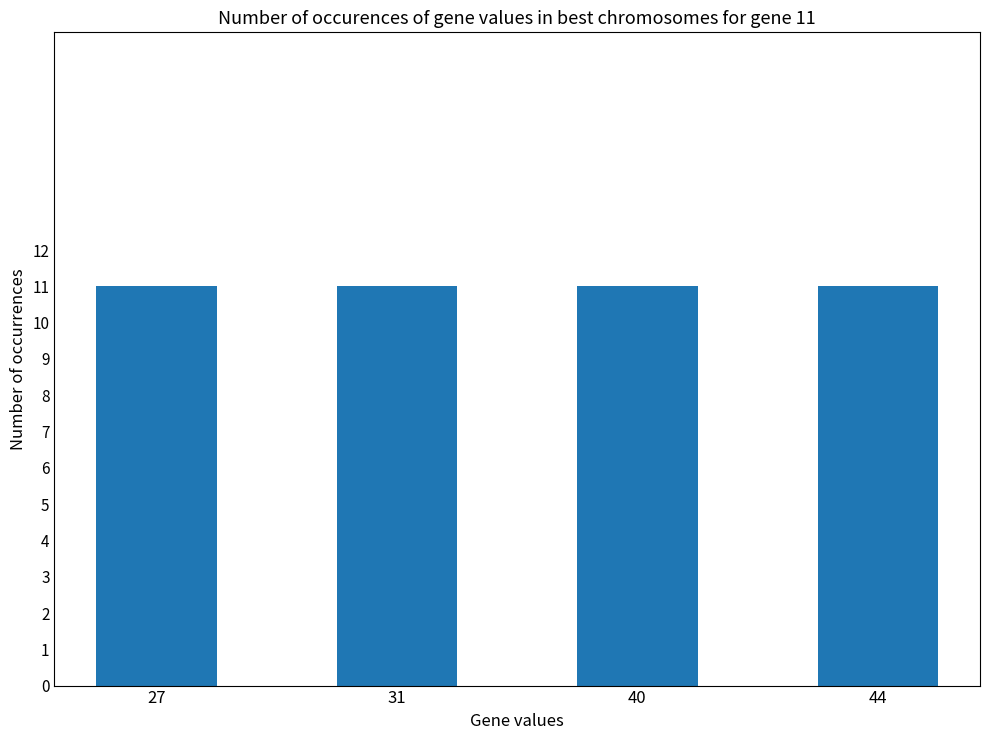

True or false: the data shows 6 at 31.

False